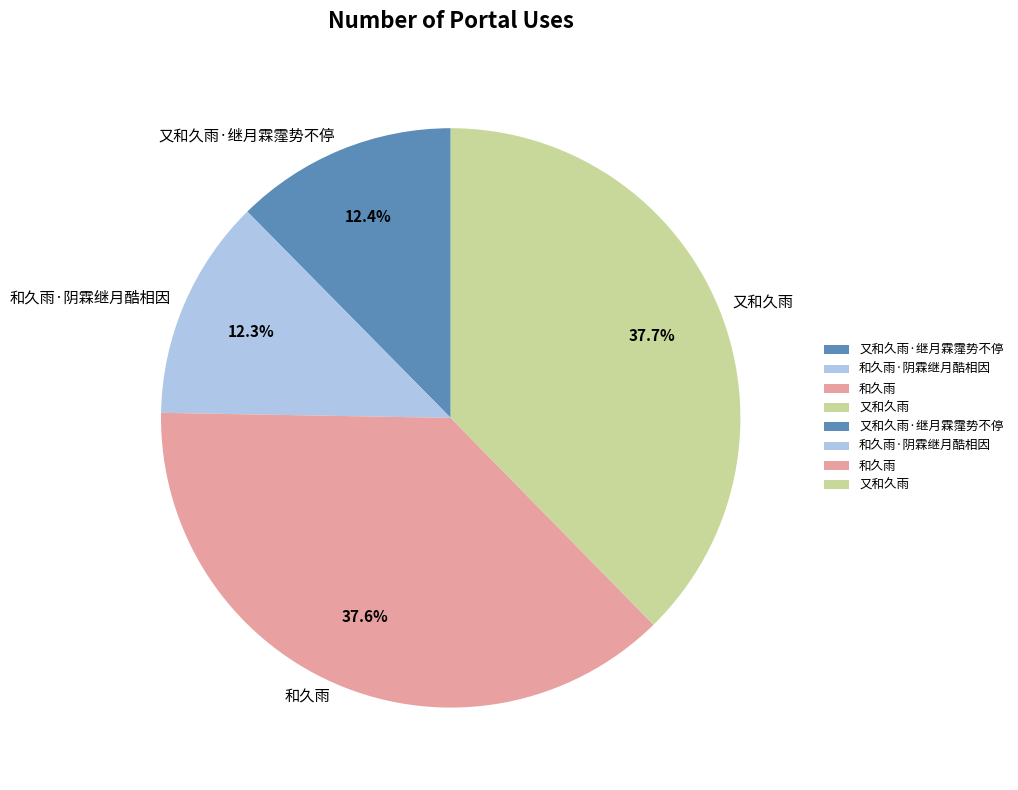

What percentage is NOT represented by 又和久雨?

62.3%